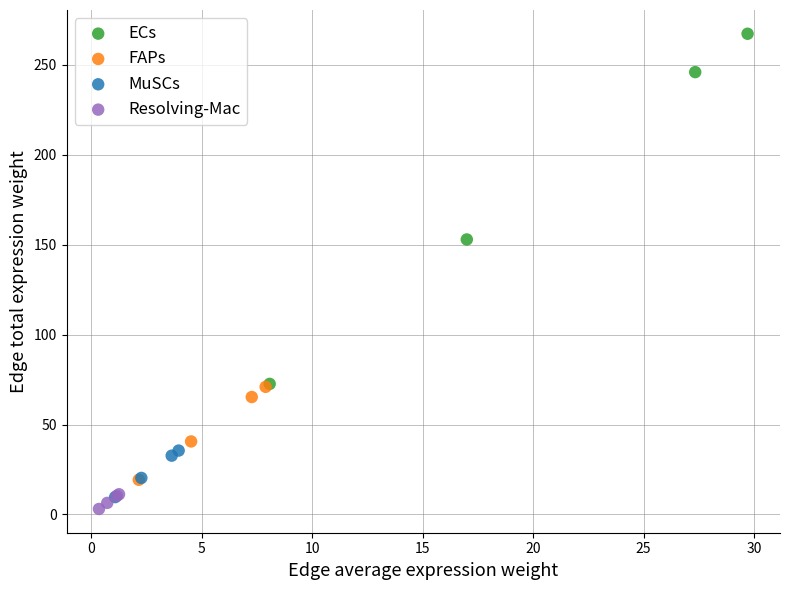

Which series reaches the maximum Y coordinate?

ECs